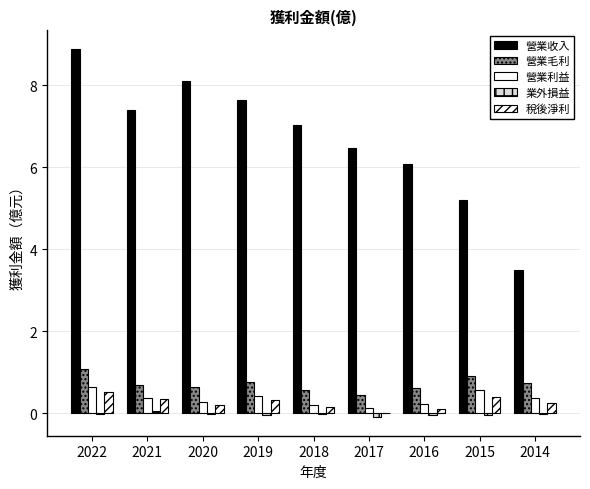

How many groups of bars are there?

9